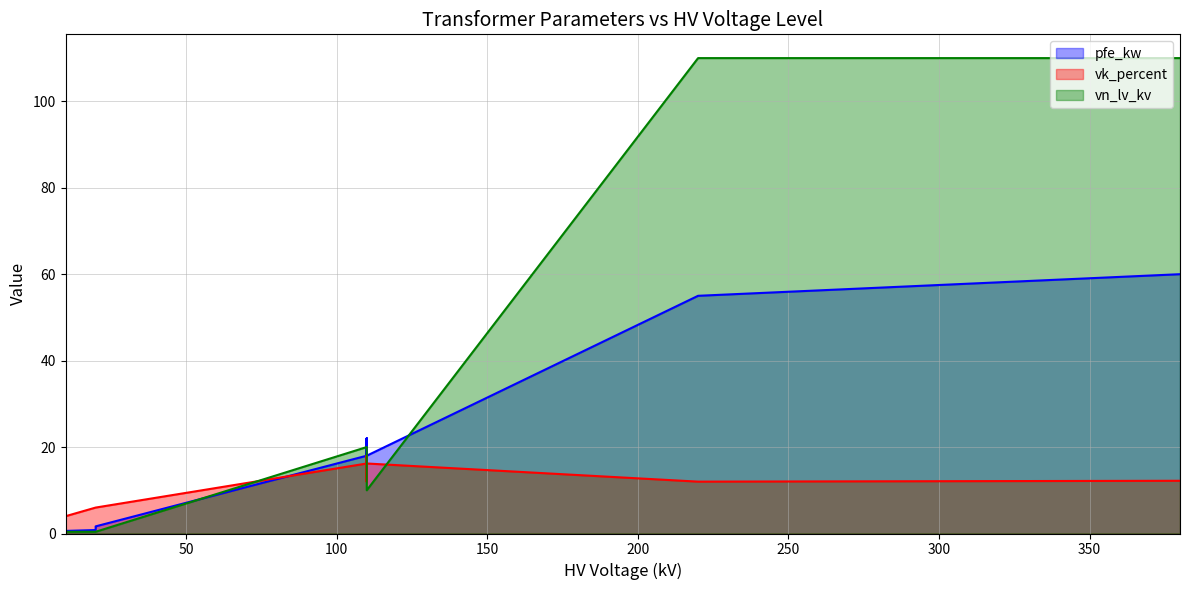

True or false: i0_percent and vn_lv_kv cross at least once.

False